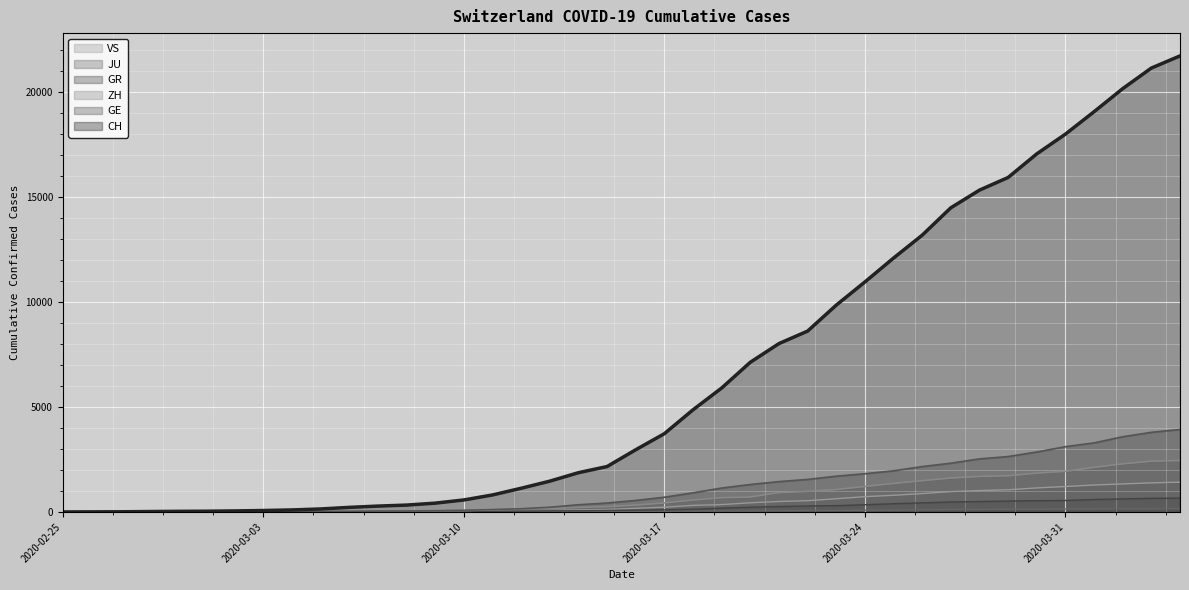

What is the sum of the JU values at 2020-03-24 and 2020-03-13?

99